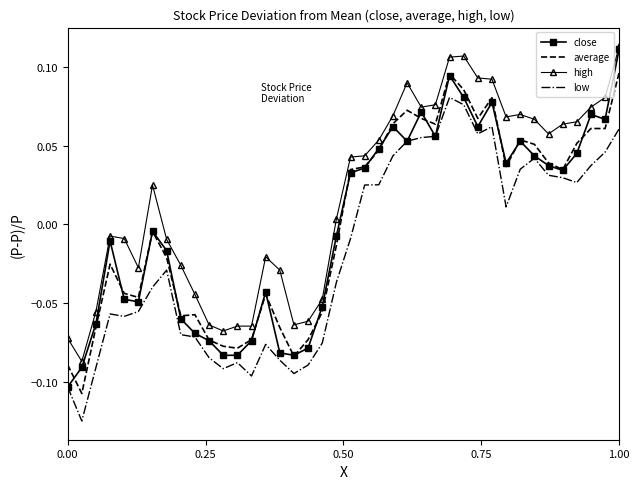

True or false: high and low intersect in this chart.

False